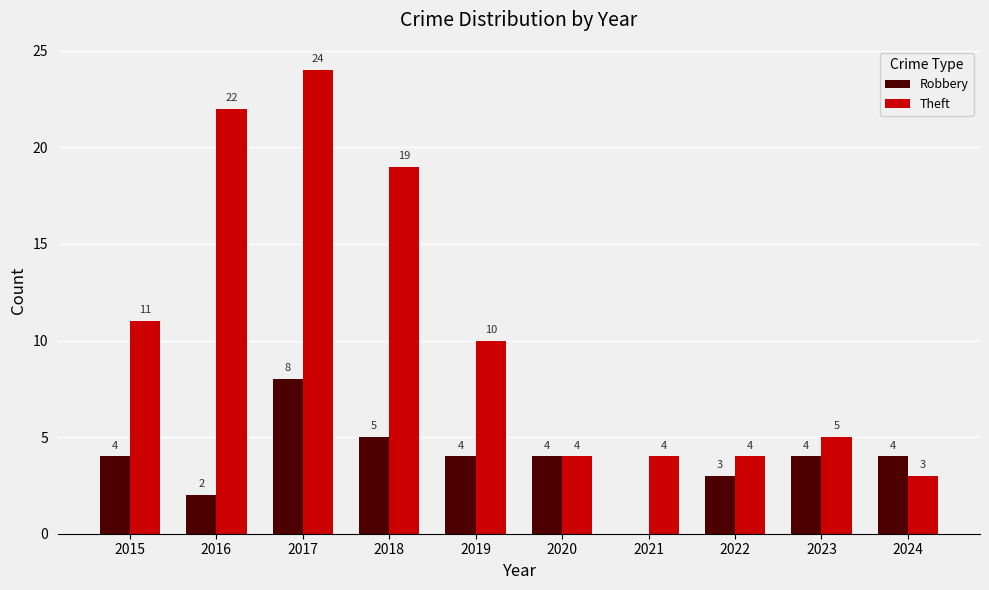

The Robbery series shows 5 at 2021. True or false?

False